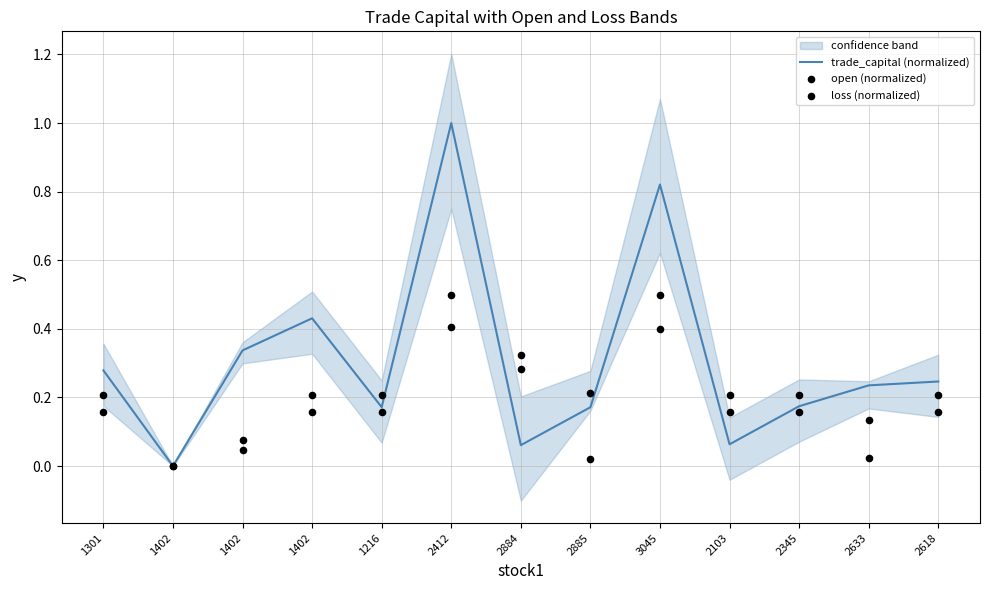

Which series has the largest Y range (max minus min)?

trade_capital (normalized)